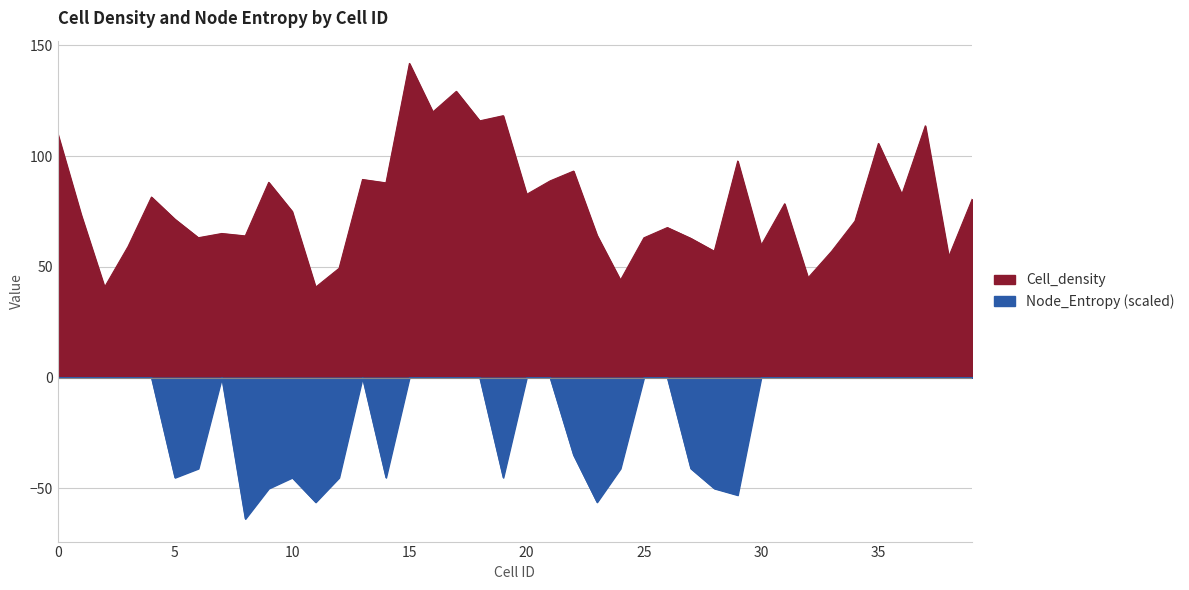

What is the minimum value for Cell_density?

40.8